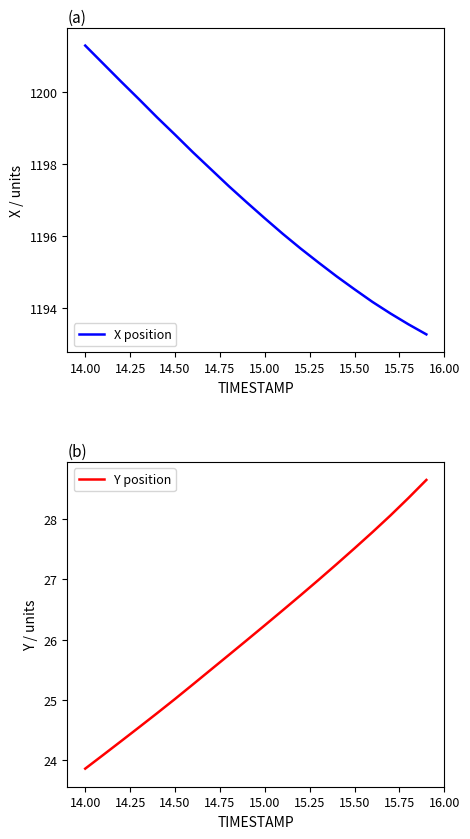

What is the minimum value for X position?

1193.3